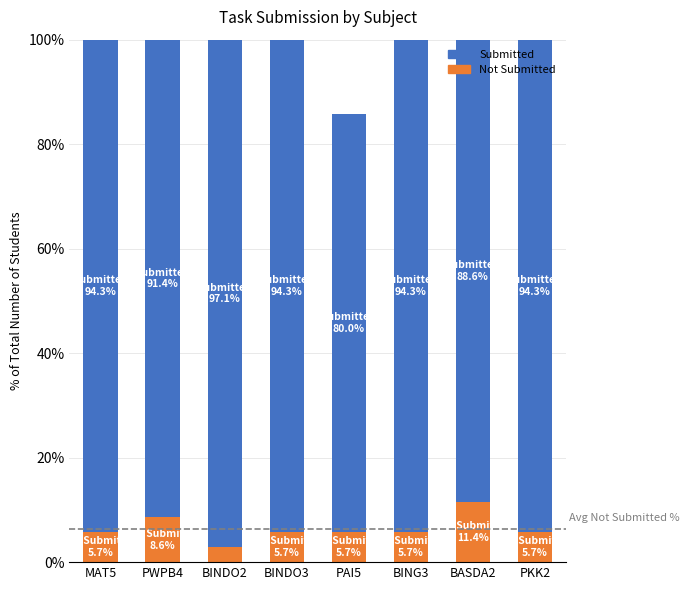

What is the total value across all series at BINDO2?

100.0